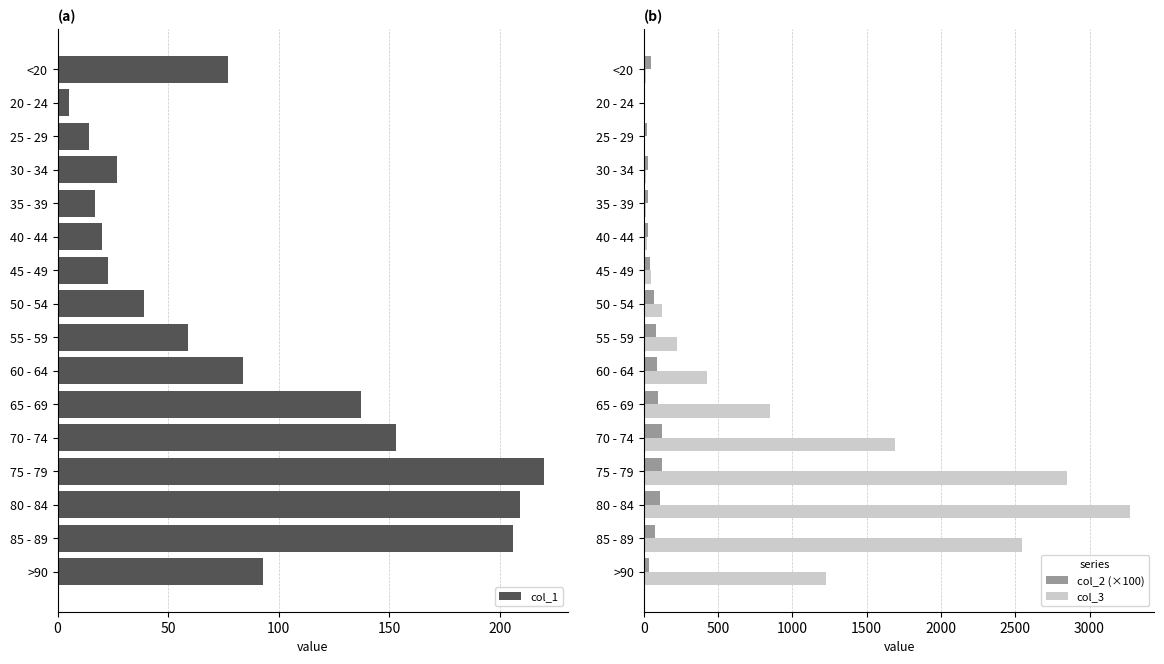

What is the minimum value shown in the chart?

3.0